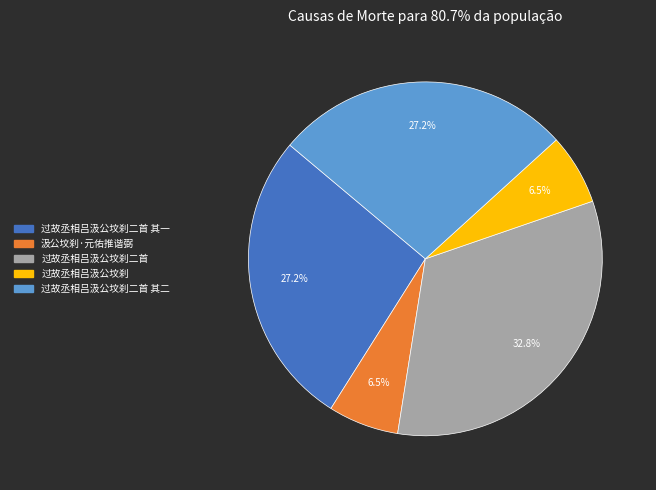

Which category has the biggest portion of the pie?

过故丞相吕汲公坟刹二首